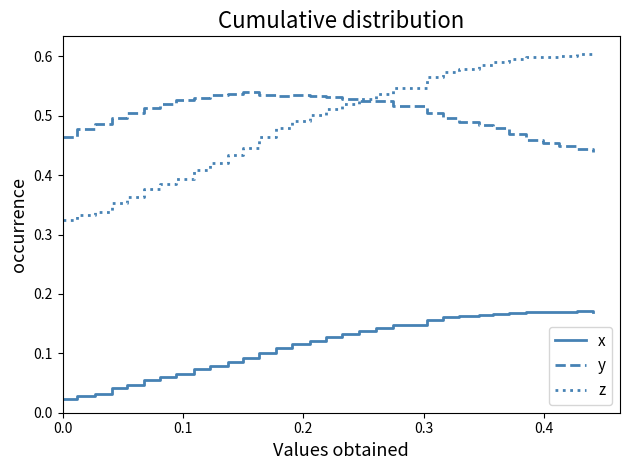

True or false: x and y cross at least once.

False